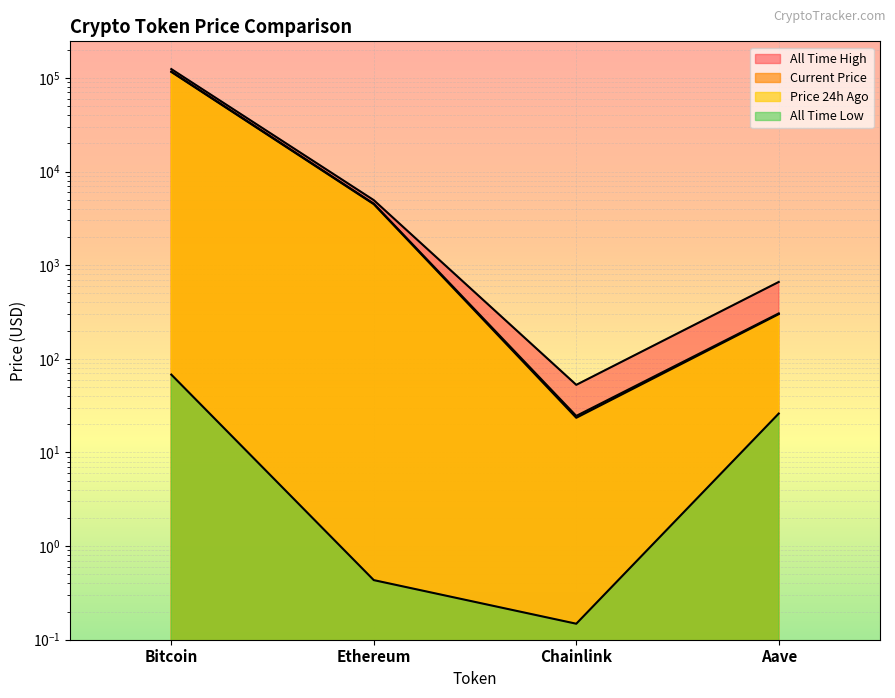

At which category is the sum across all series the highest?

Bitcoin